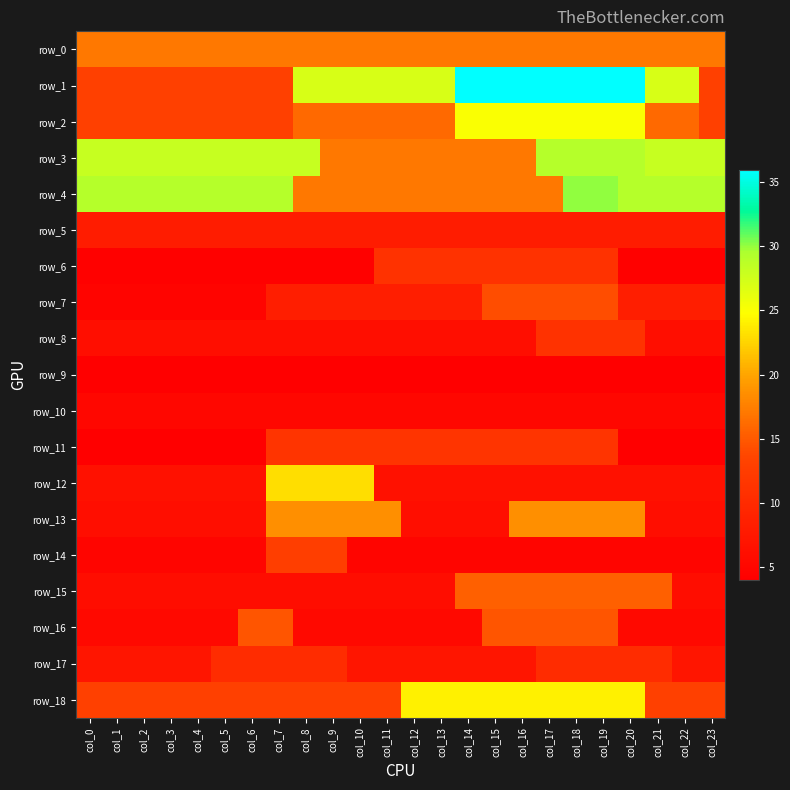

What is the difference between the highest and lowest values at col_18?

32.0